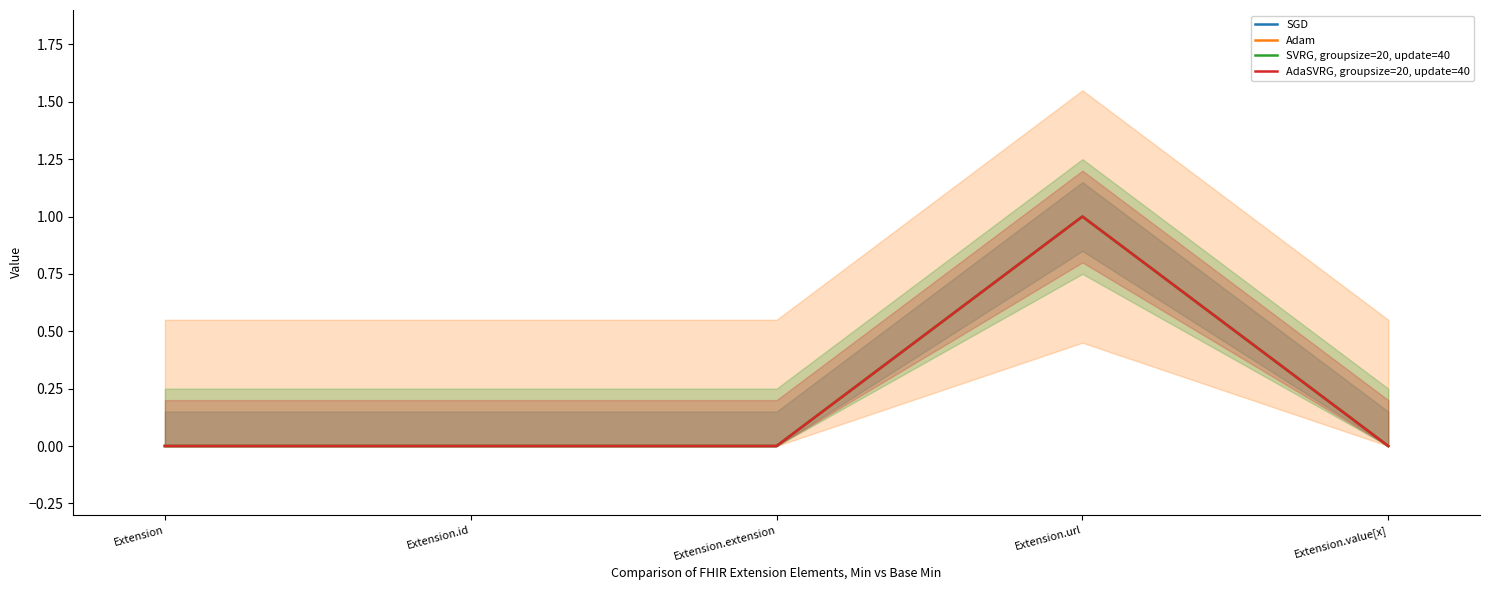

True or false: SVRG, groupsize=20, update=40 and SGD cross at least once.

False